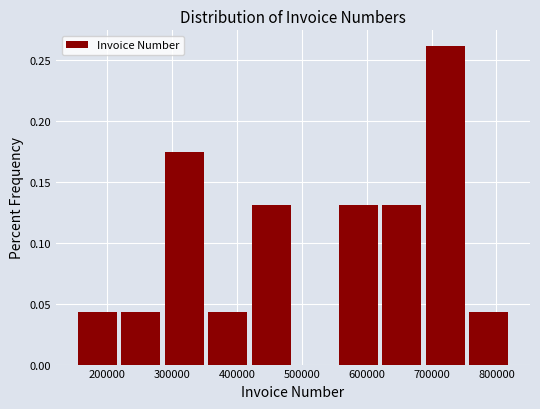

Over which range of the x-axis is the bar tallest?

690000 to 760000